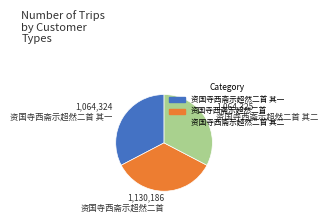

Count the number of slices in the pie.

3